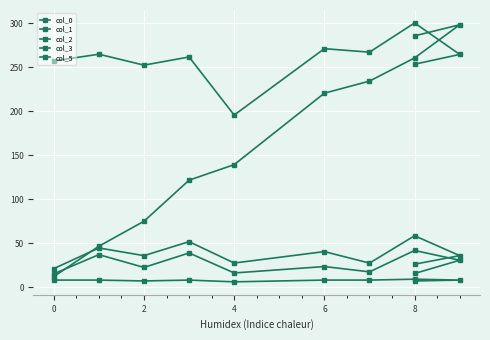

True or false: col_5 and col_1 cross at least once.

False